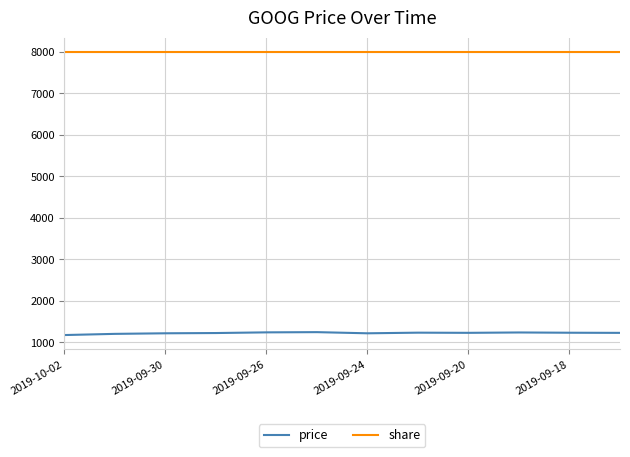

Which series has the largest range (max minus min)?

price